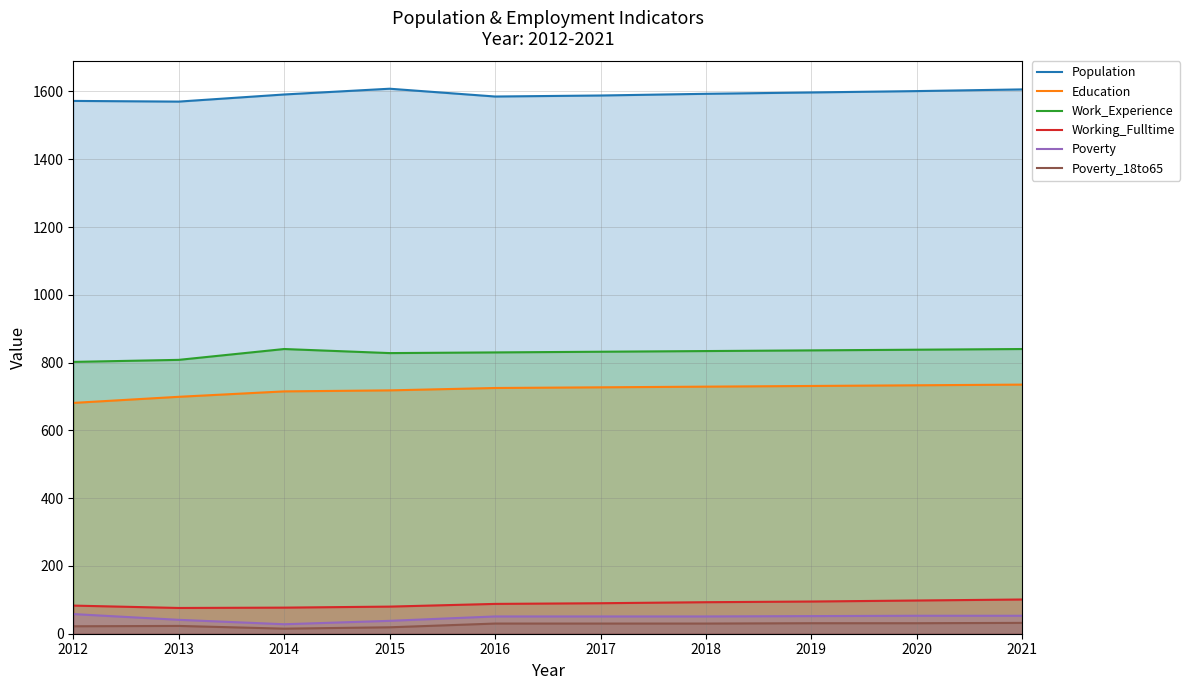

Which series has the largest total across all categories?

Population